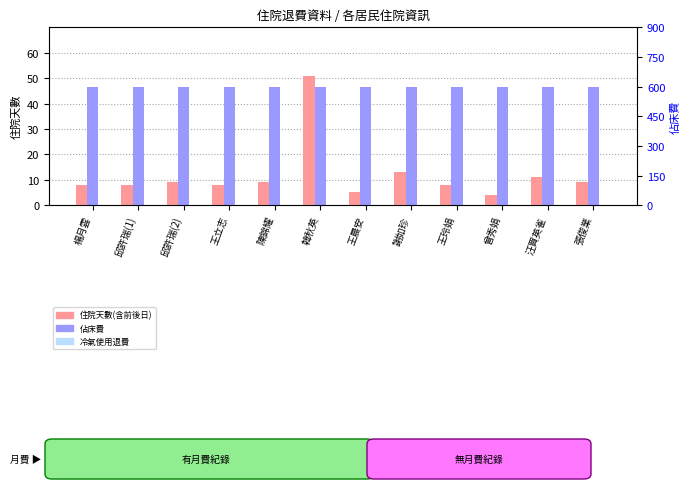

List the series in order of their peak value, lowest first.

冷氣使用退費, 住院天數(含前後日), 佔床費